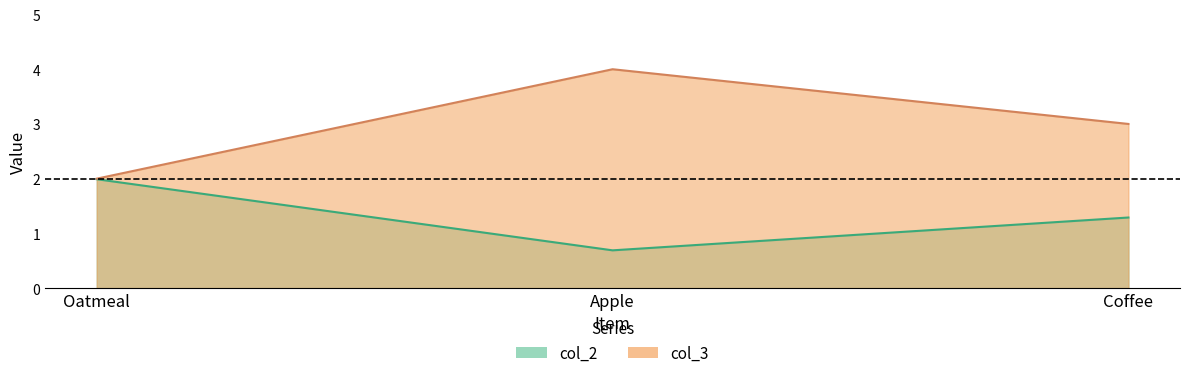

What is the value of the col_3 point at the 2nd from the left?

4.0